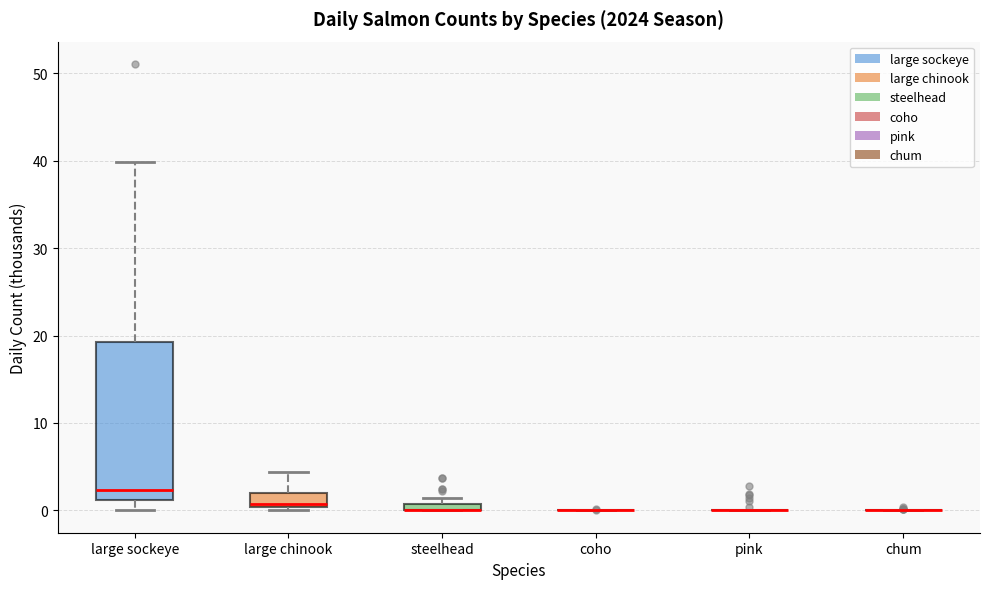

Comparing the boxes themselves (not the whiskers), which one is the tallest?

large sockeye